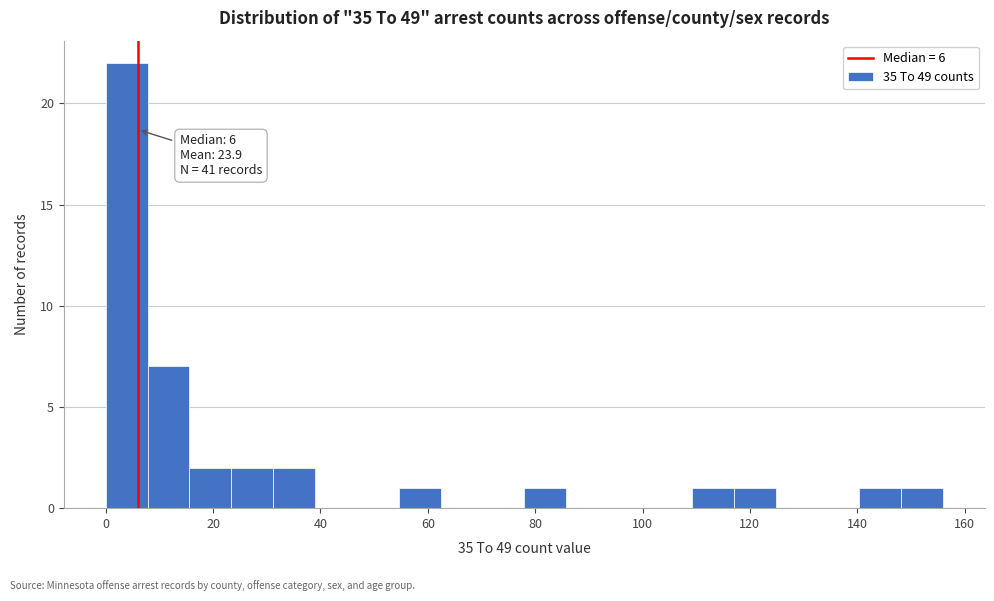

Read against the x-axis, roughly where is the centre of the tallest bar?

4